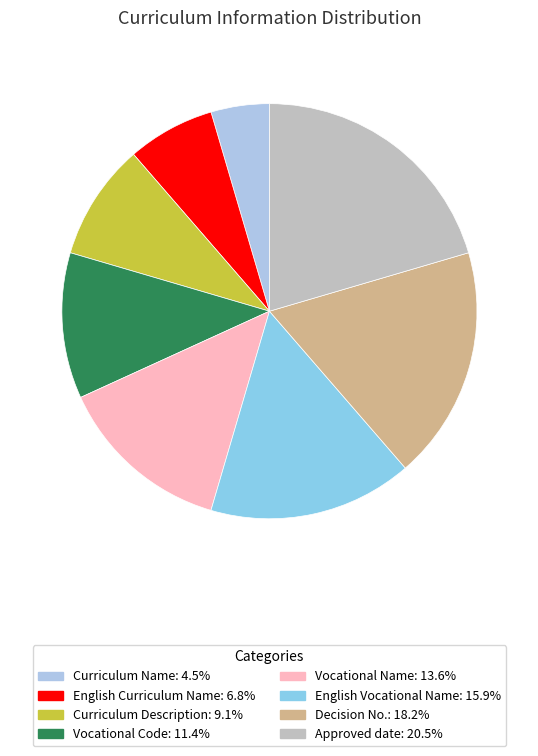

Does Curriculum Description represent more than half of the total?

No